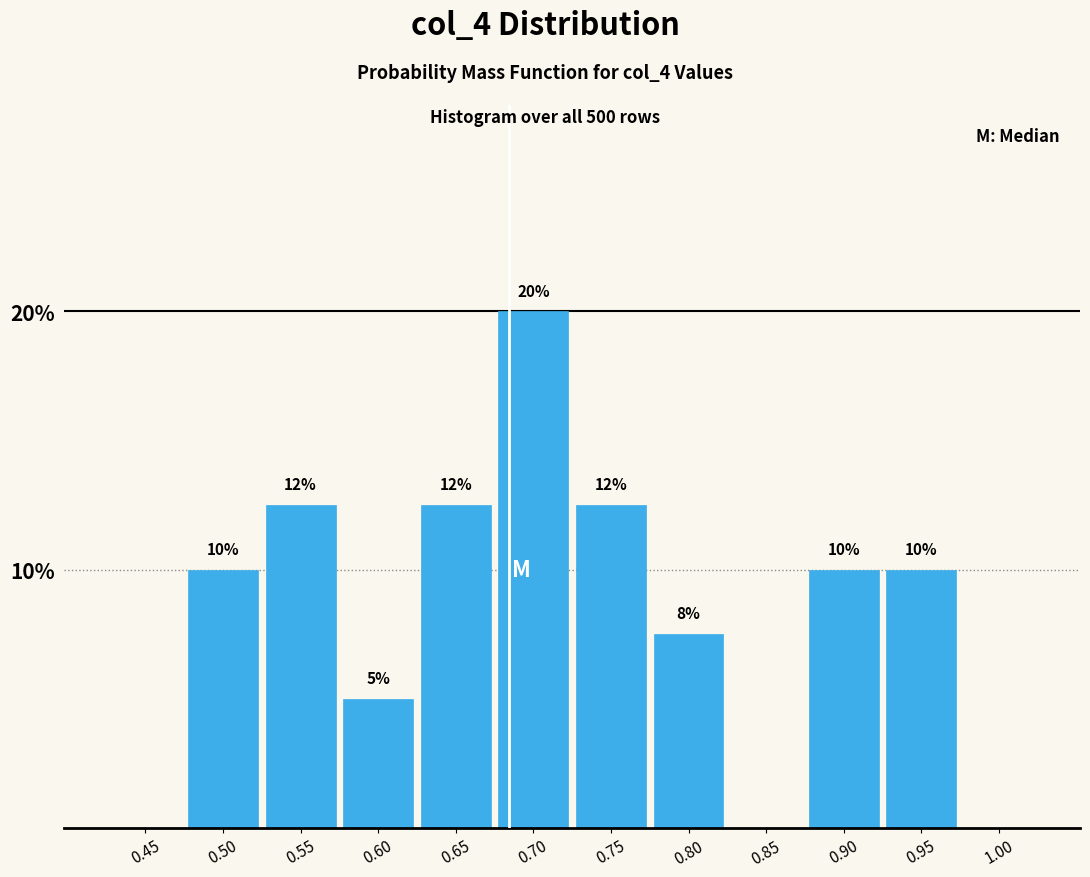

Which has a higher value, 0.70 or 0.50?

0.70